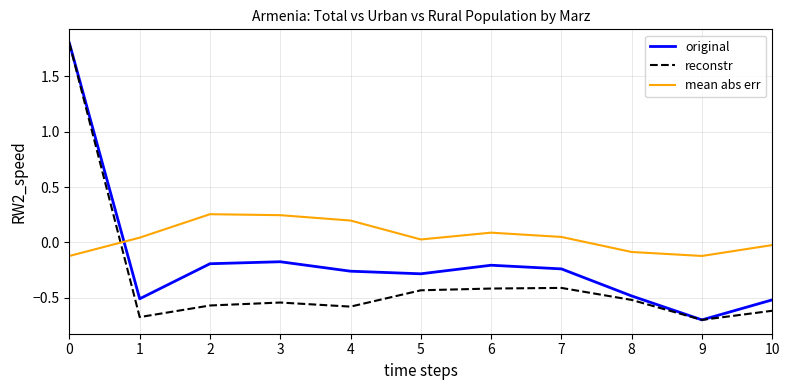

What is the maximum value shown in the chart?

1.8